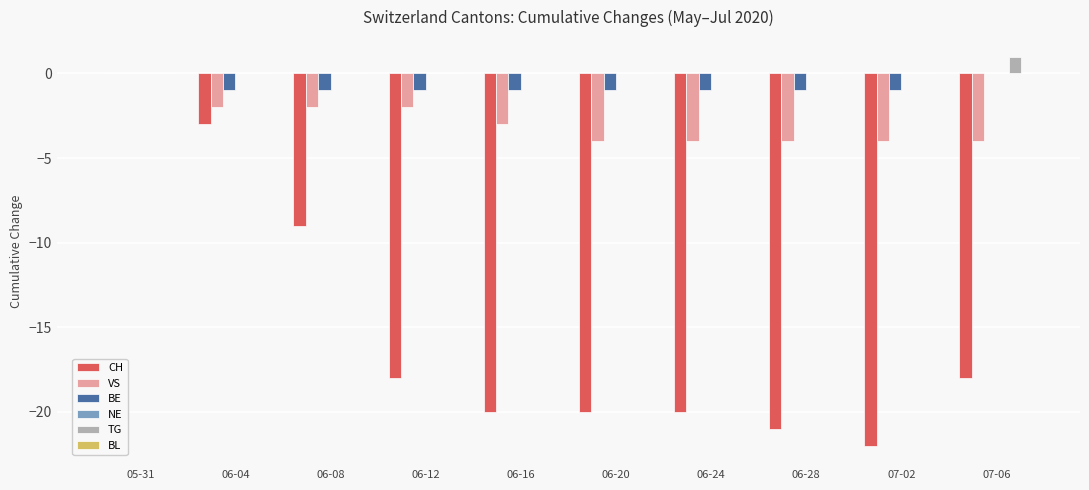

Which category has the highest value in the CH series?

05-31